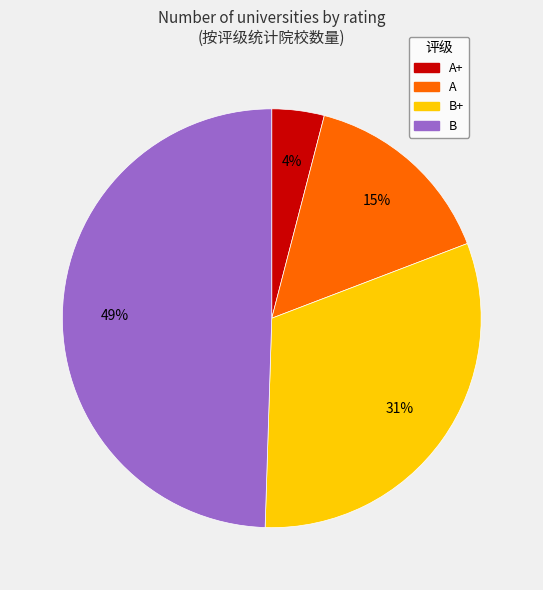

Does any single category account for the majority?

No